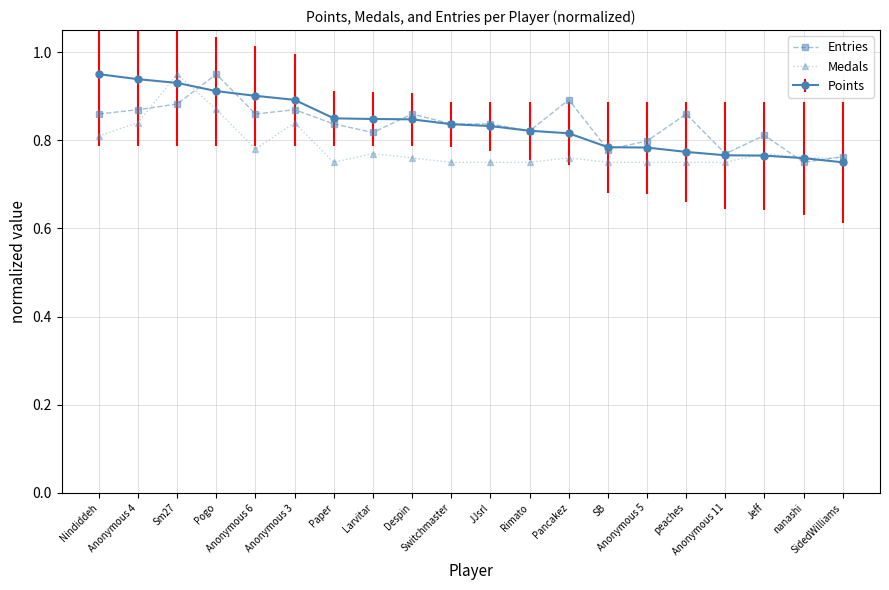

Is it true that Entries equals 1.0 at Anonymous 11?

False